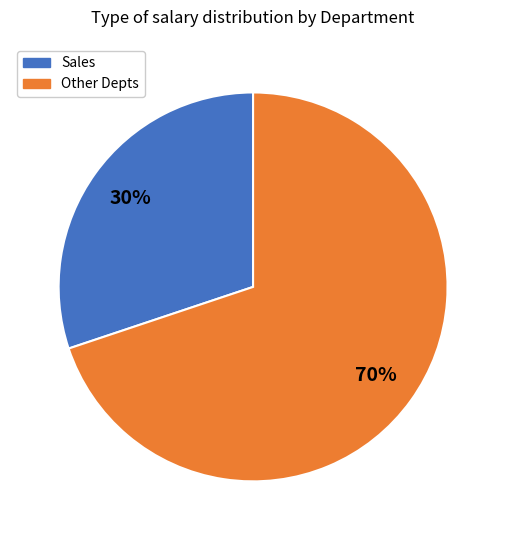

Is there any slice that represents more than half of the pie?

Yes